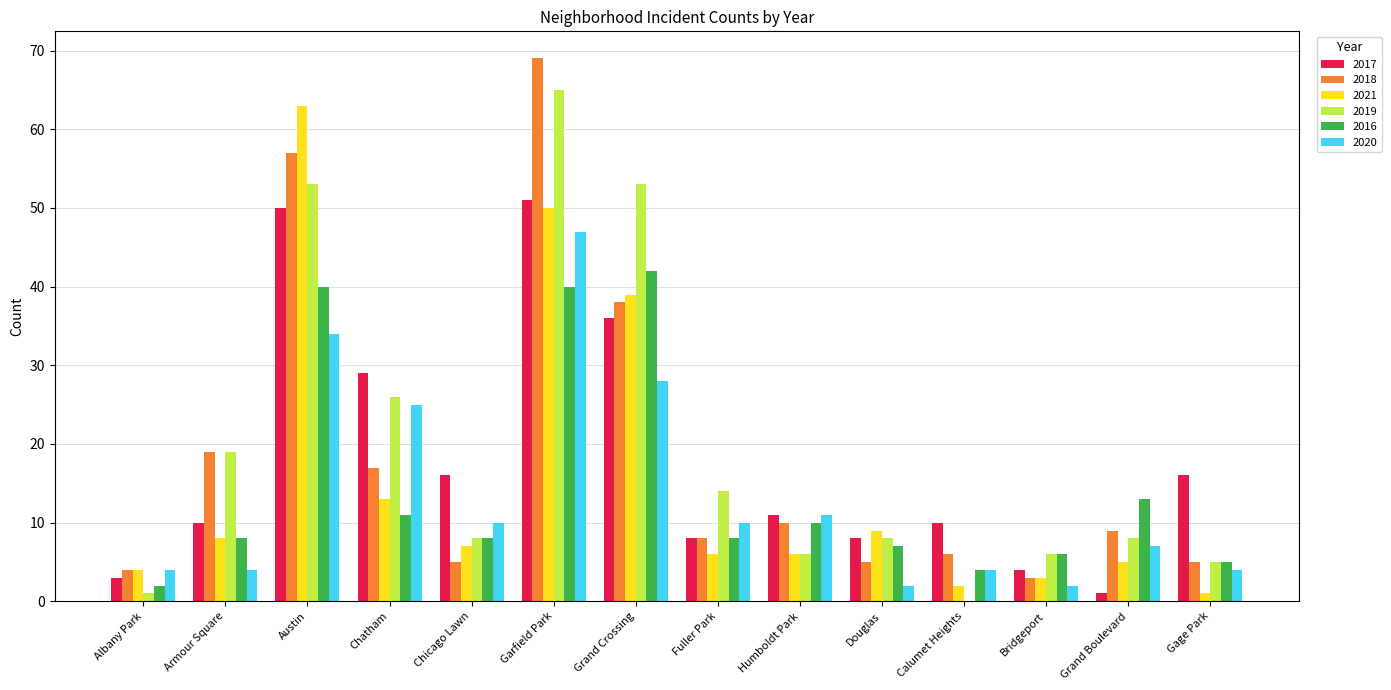

True or false: 2021 has a value of 3 at Chicago Lawn.

False